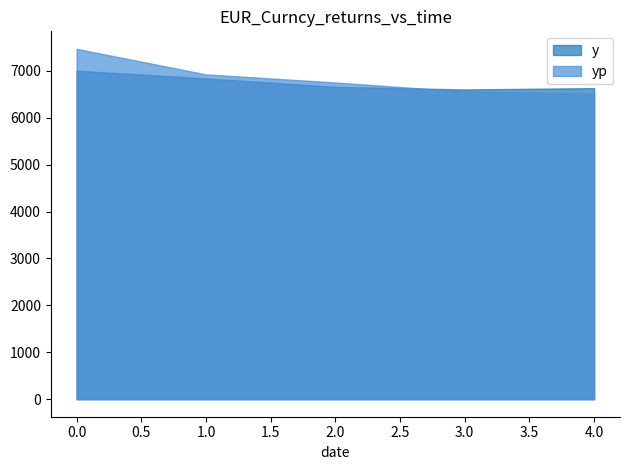

Where is the first local minimum for y?

3